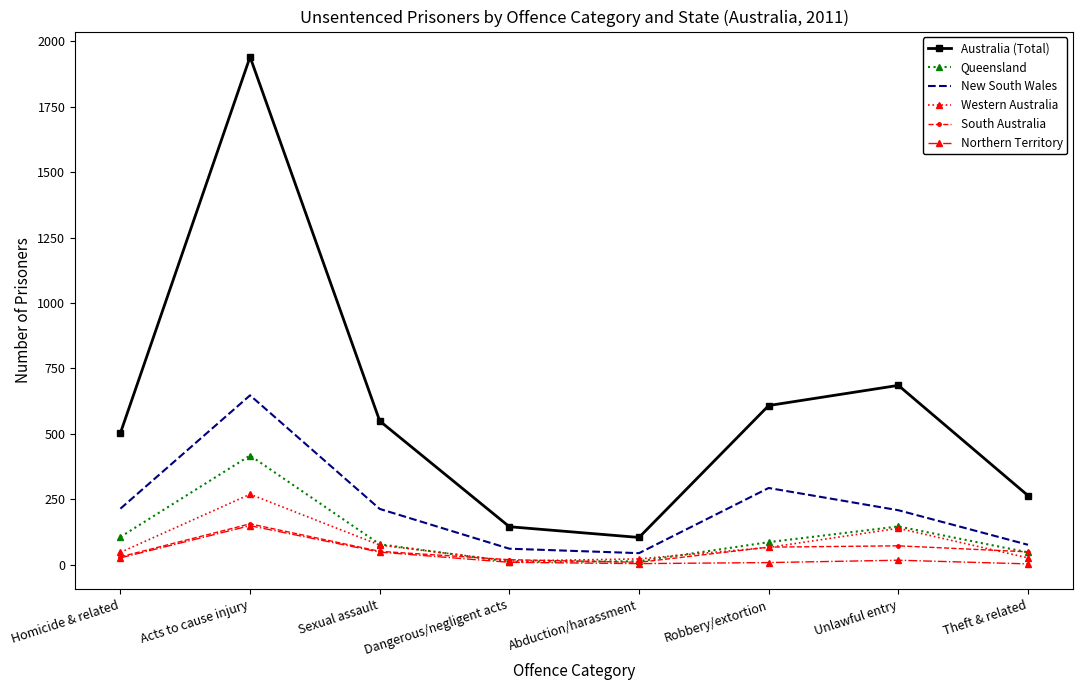

What are all the series names shown in the legend?

Australia (Total), Queensland, New South Wales, Western Australia, South Australia, Northern Territory